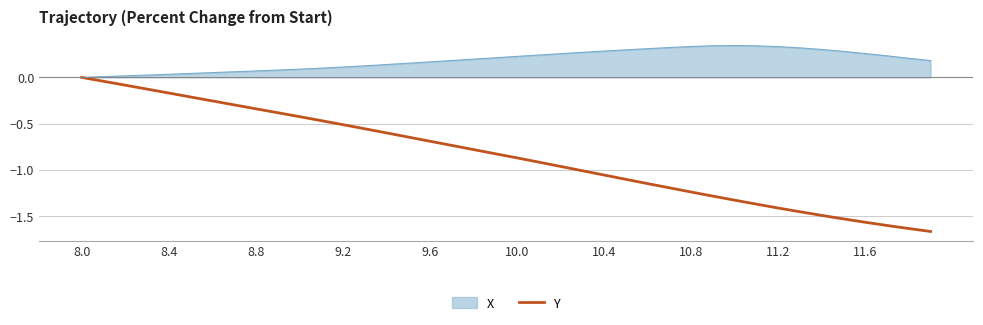

Which series has the largest total across all categories?

X